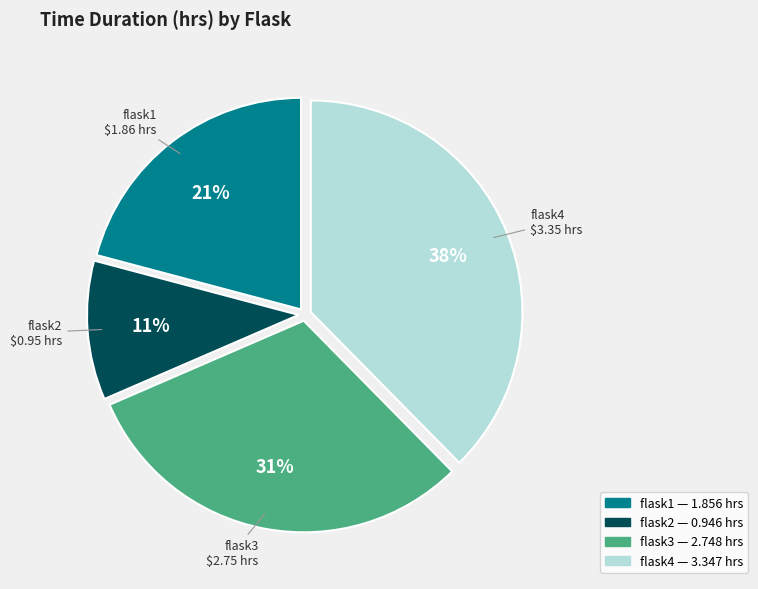

To the nearest percent, what is the difference between the largest and smallest slice percentages?

27%